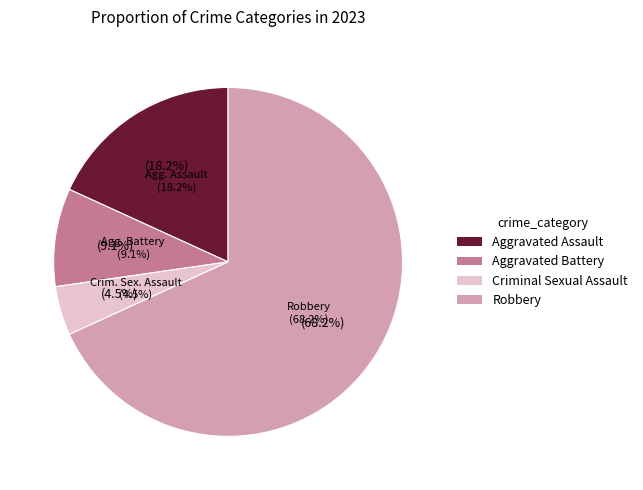

To the nearest percent, what is the combined percentage of Aggravated Assault and Criminal Sexual Assault?

23%